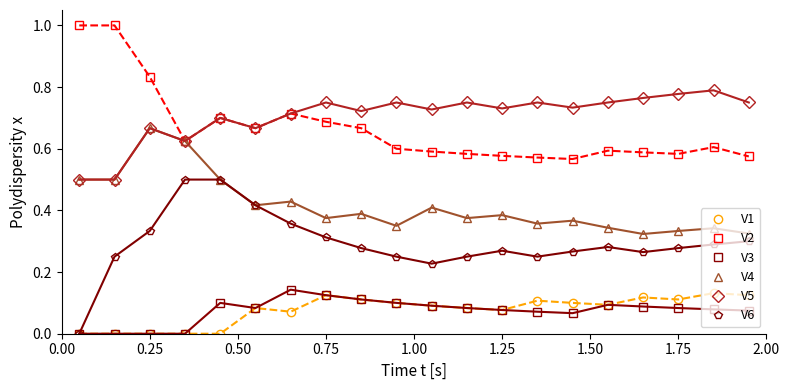

How many lines are shown in the chart?

6